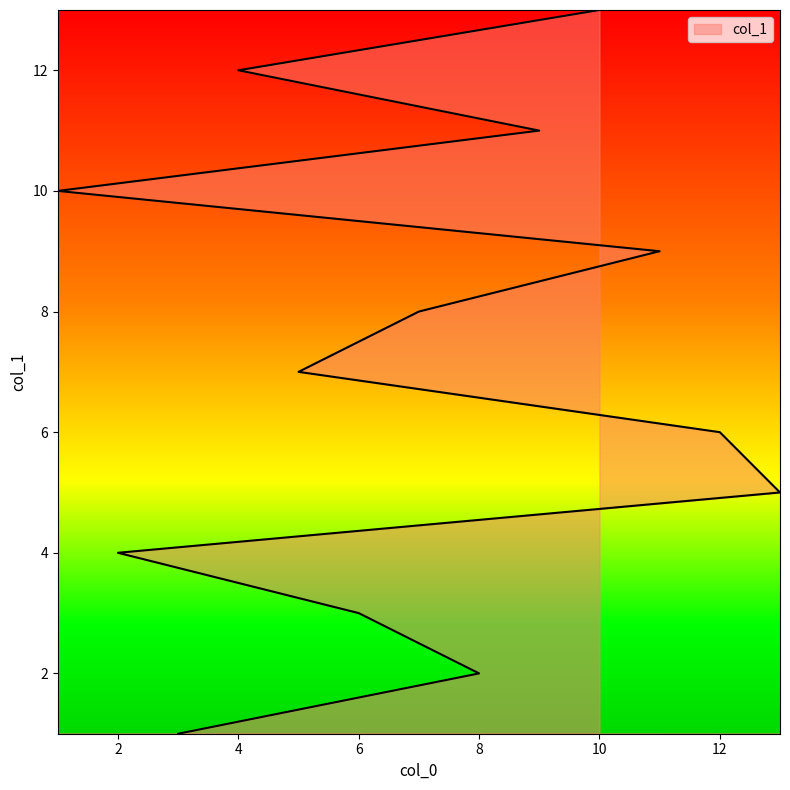

What is the sum of all values?

91